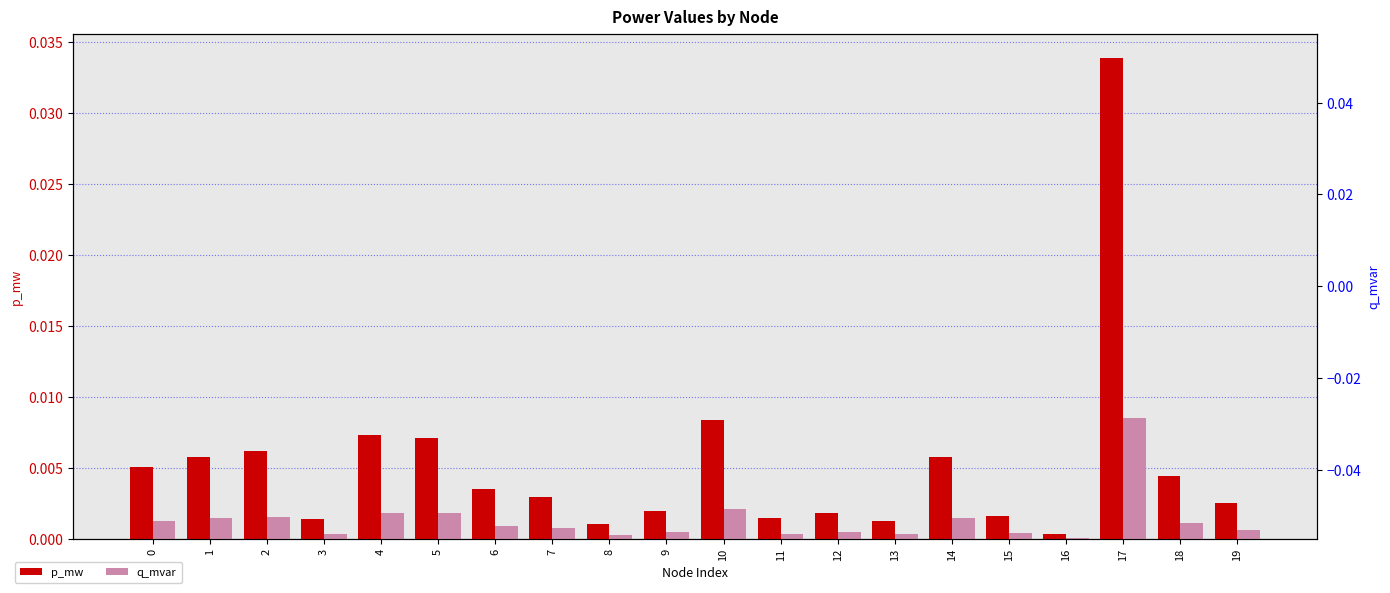

The value of p_mw at 17 is 0.0. True or false?

True